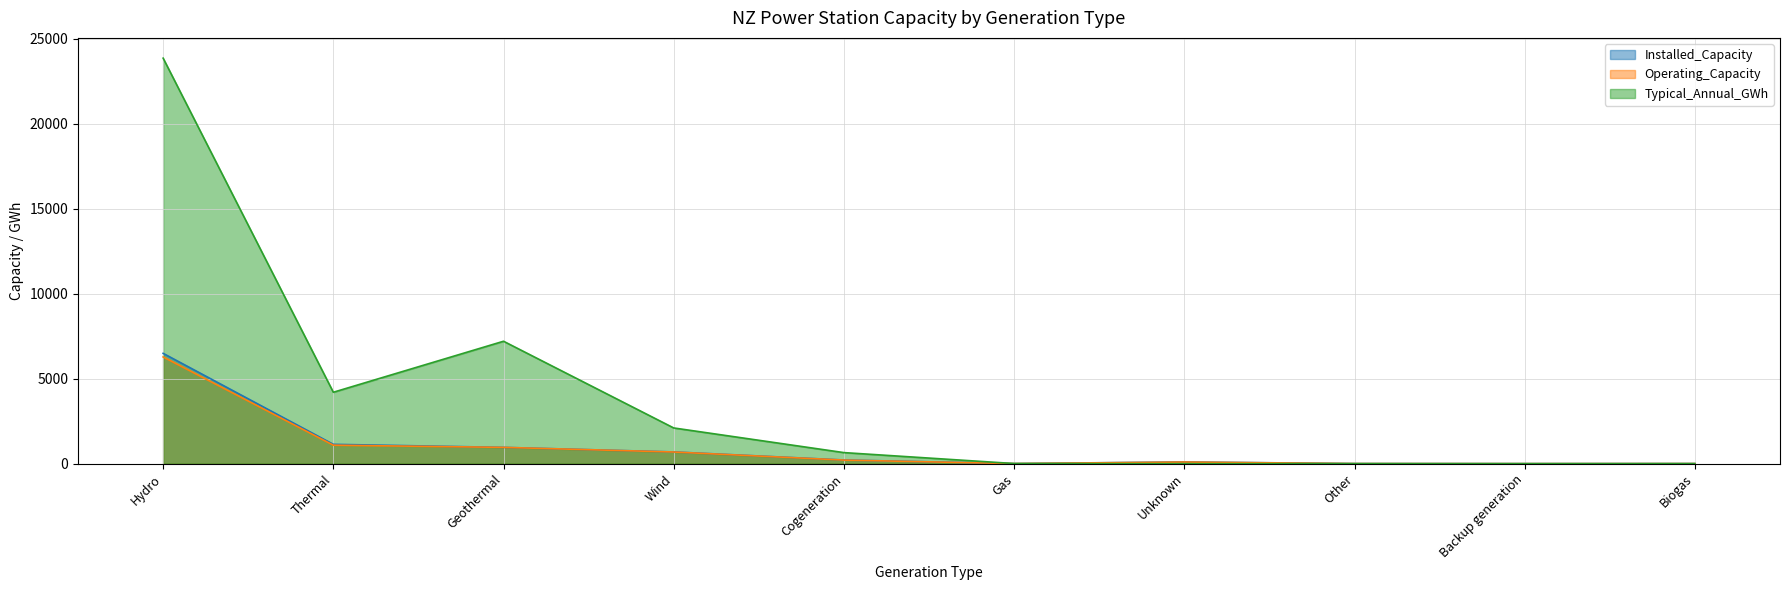

Is it true that Operating_Capacity equals 453.9 at Wind?

False